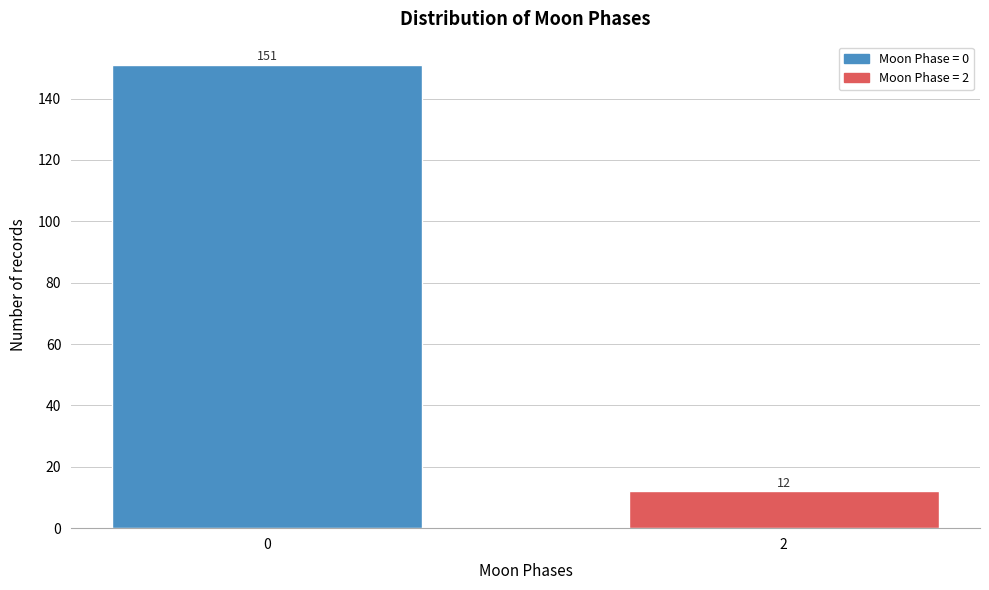

Reading left to right, what are all the values shown in this chart?

0=151	2=12